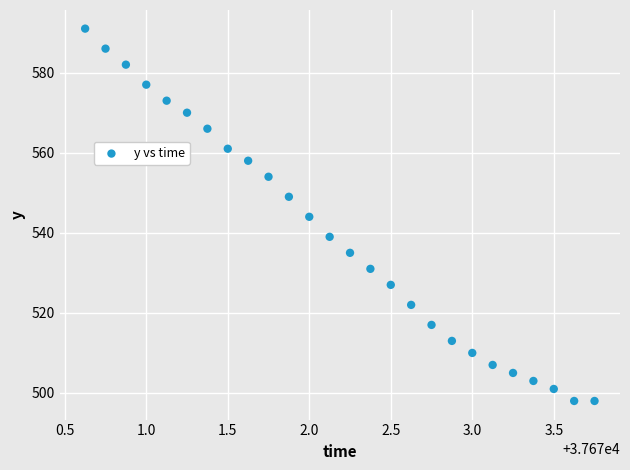

What is the range of Y values (max minus min)?

93